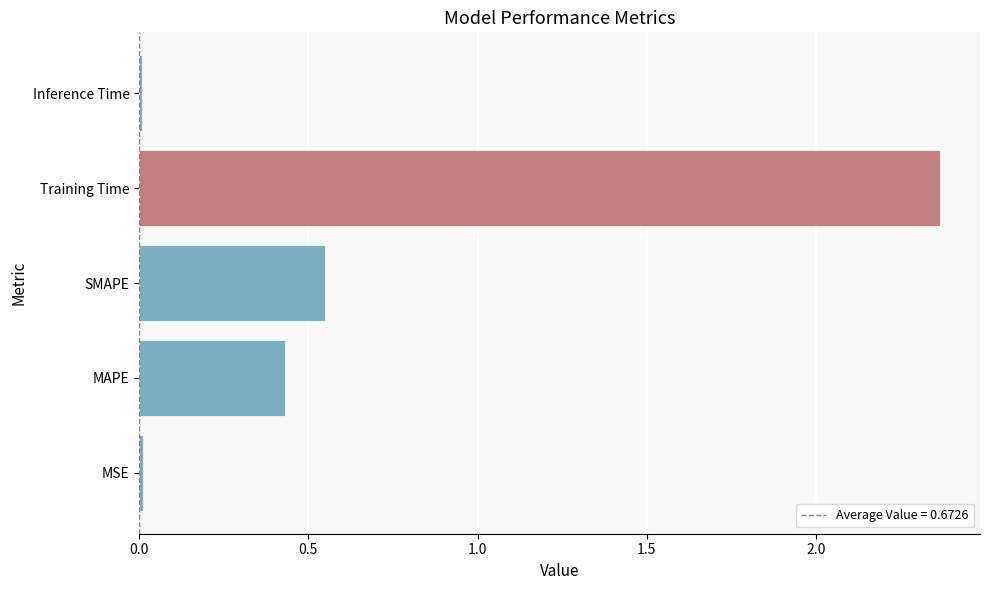

The chart shows a value of 0.0 at MSE. True or false?

True